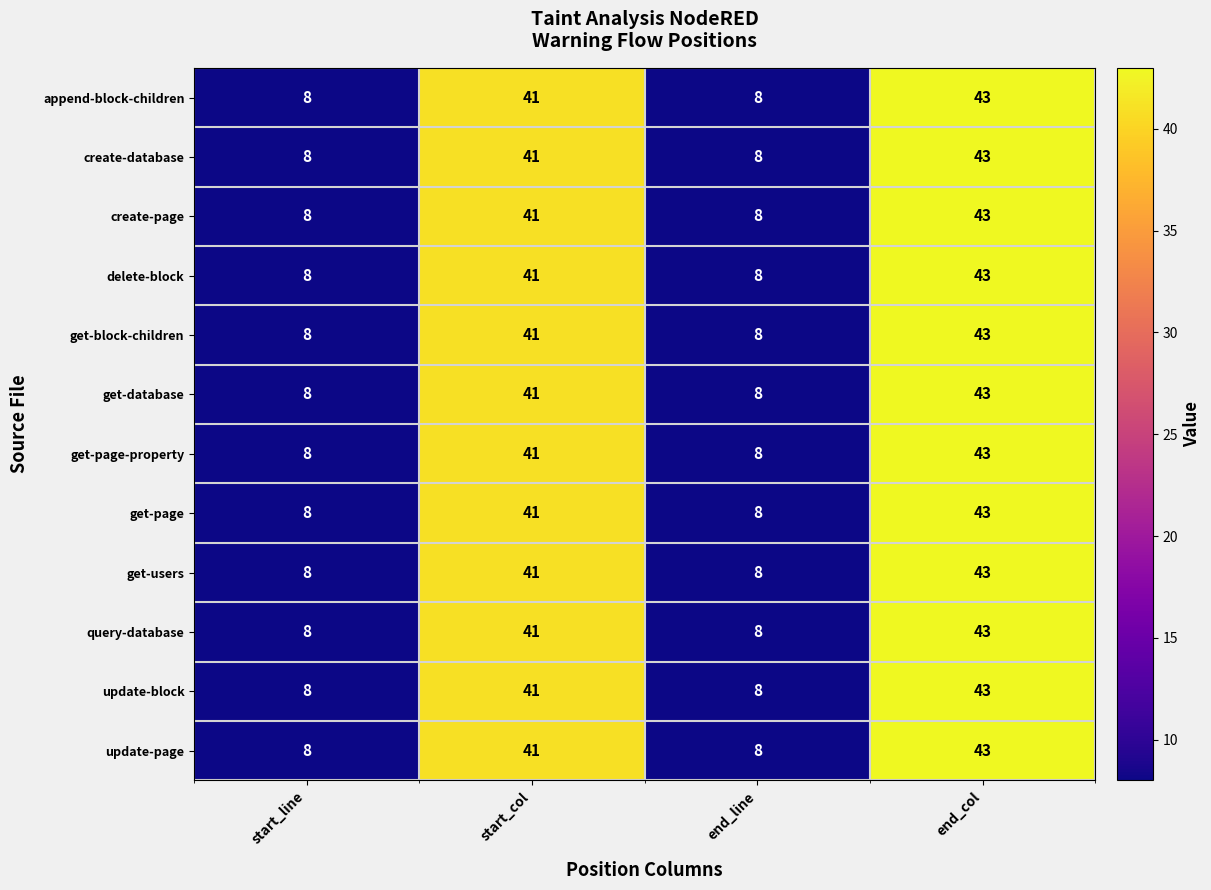

What is the highest value of the create-database series?

43